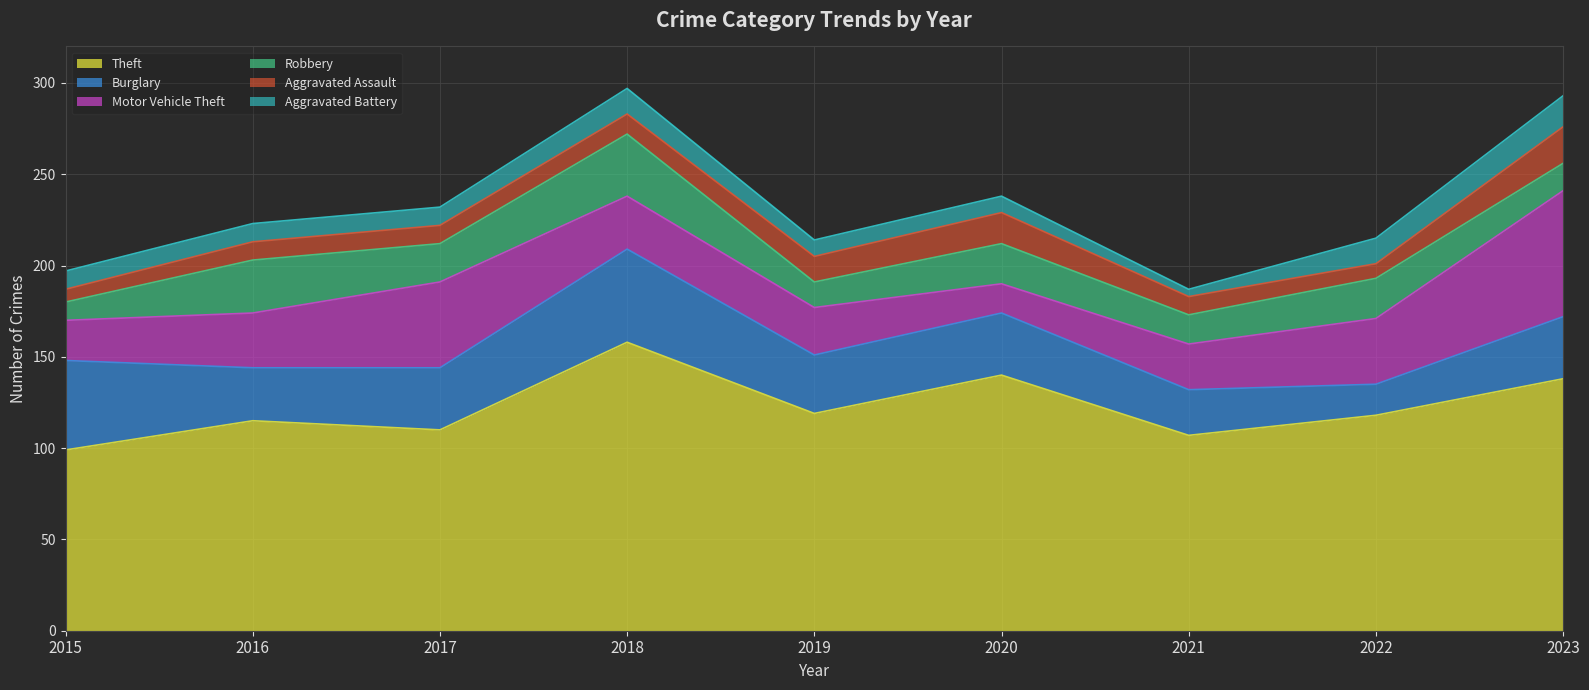

What is the smallest value displayed?

4